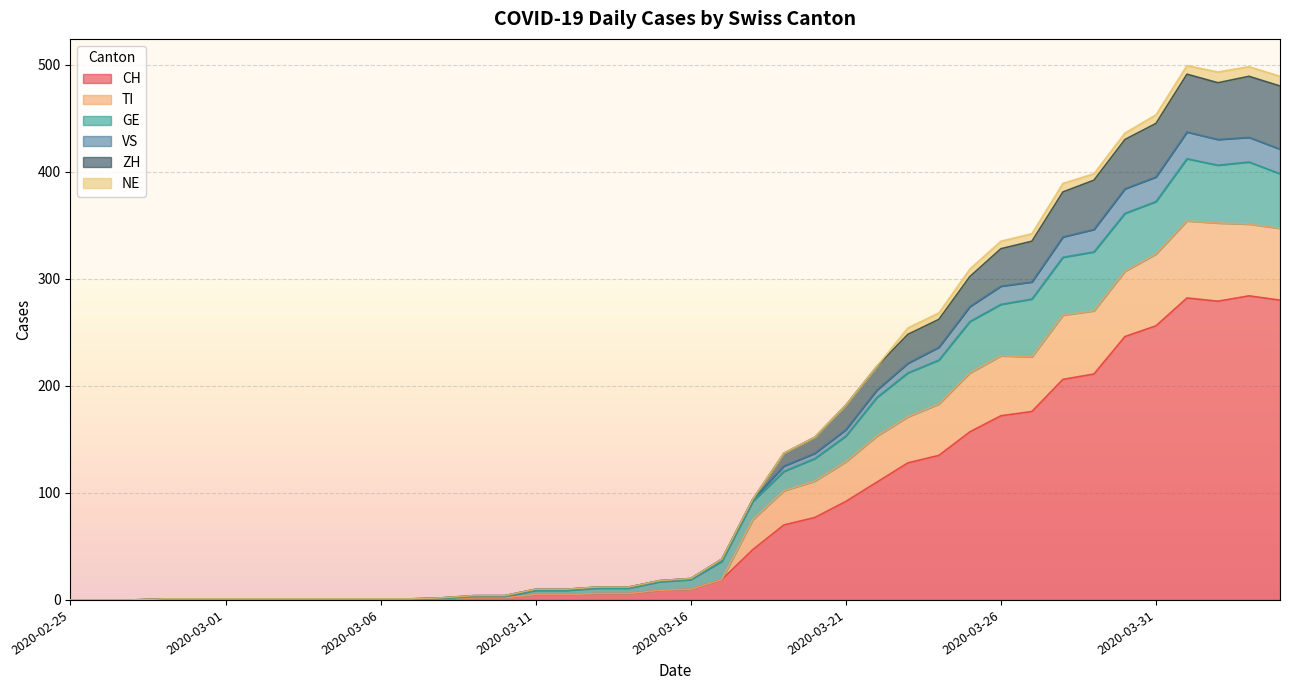

True or false: ZH and VS cross at least once.

False